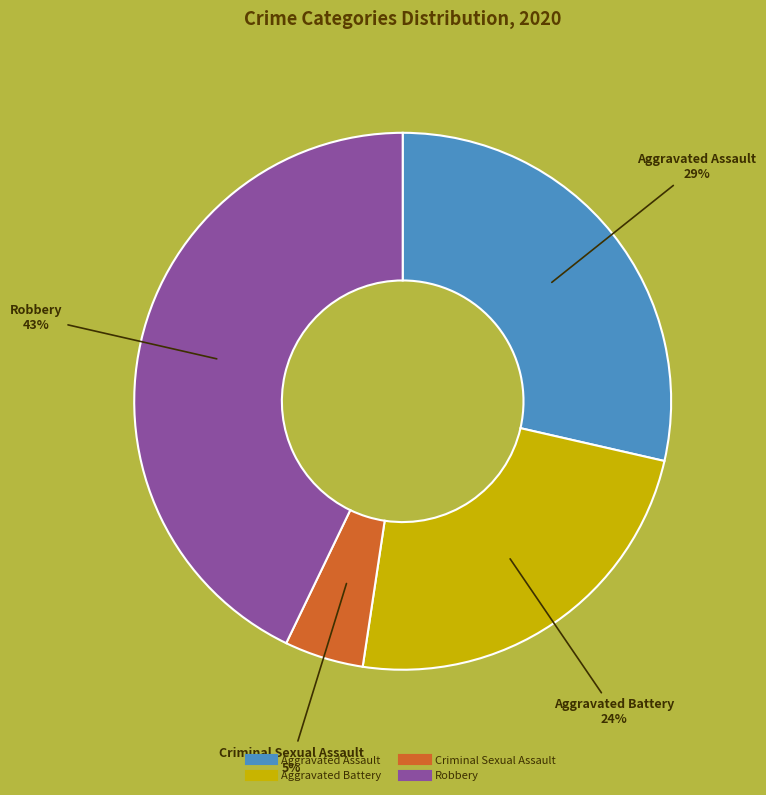

To the nearest percent, what is the average slice percentage?

25%